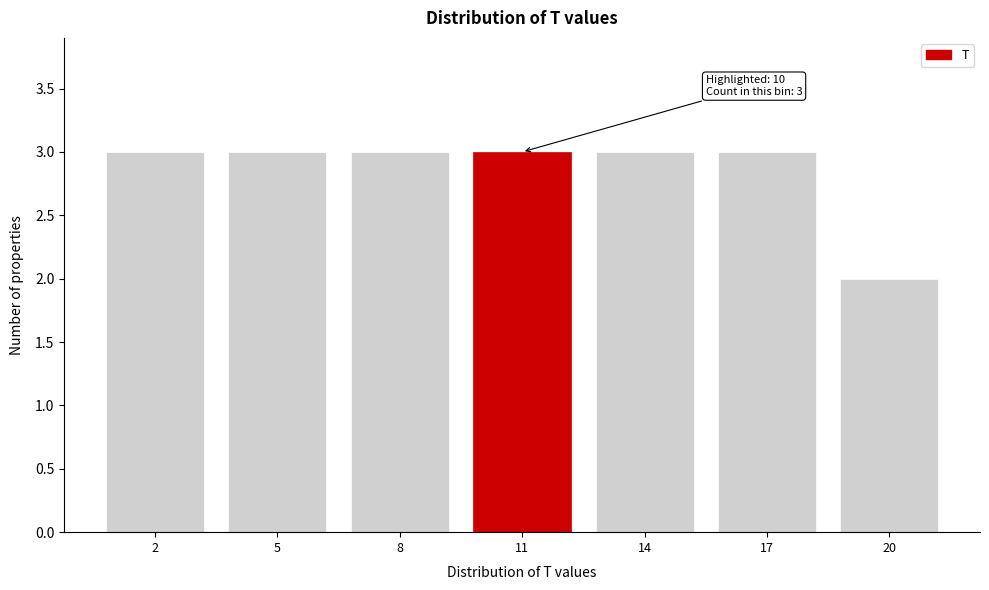

Reading left to right, list all the values displayed in this chart.

3	3	3	3	3	3	2